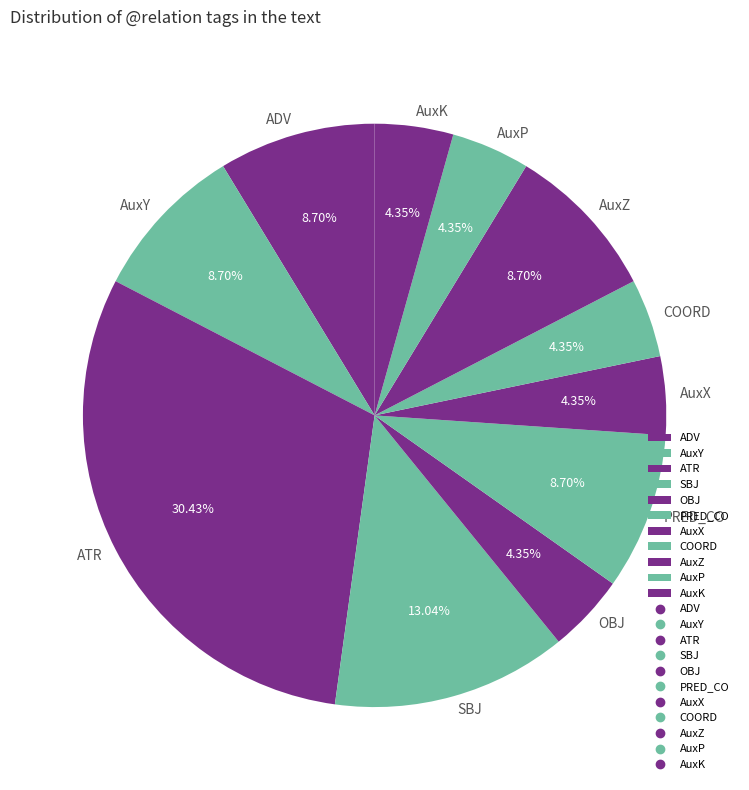

How many slices are in this pie chart?

11